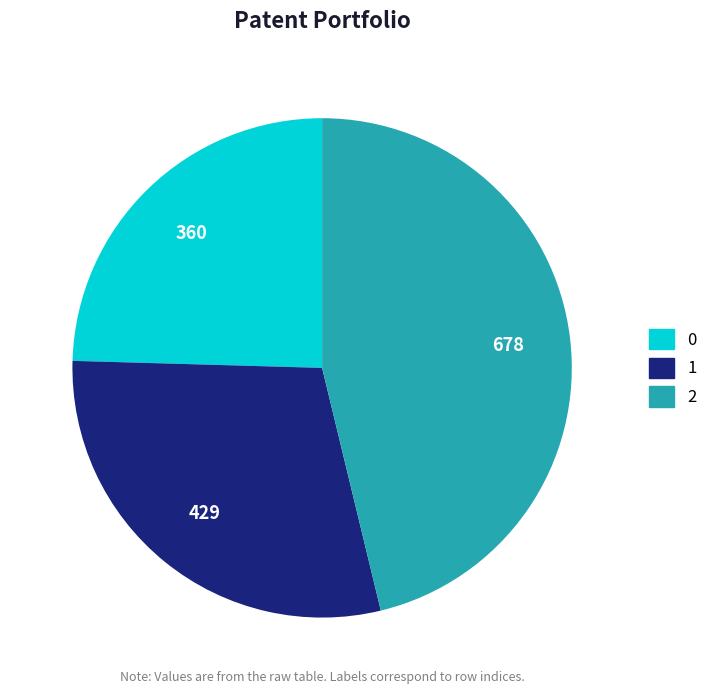

How many slices are in this pie chart?

3